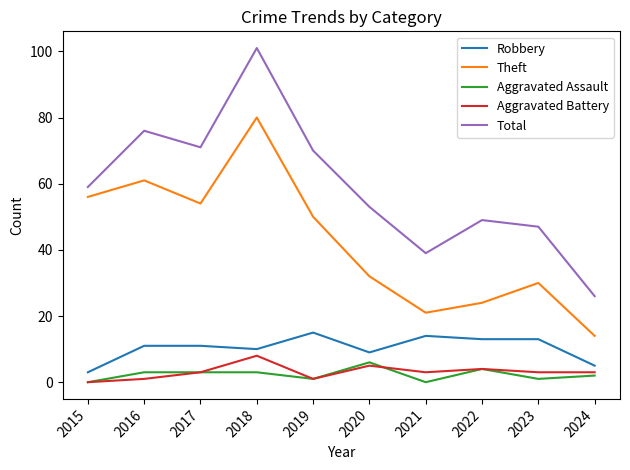

At 2016, list the series in order from largest to smallest.

Total, Theft, Robbery, Aggravated Assault, Aggravated Battery